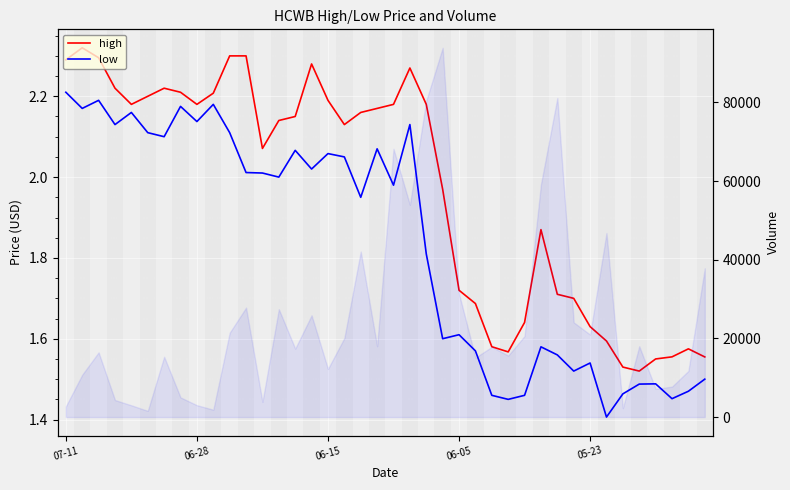

True or false: high and low cross at least once.

False